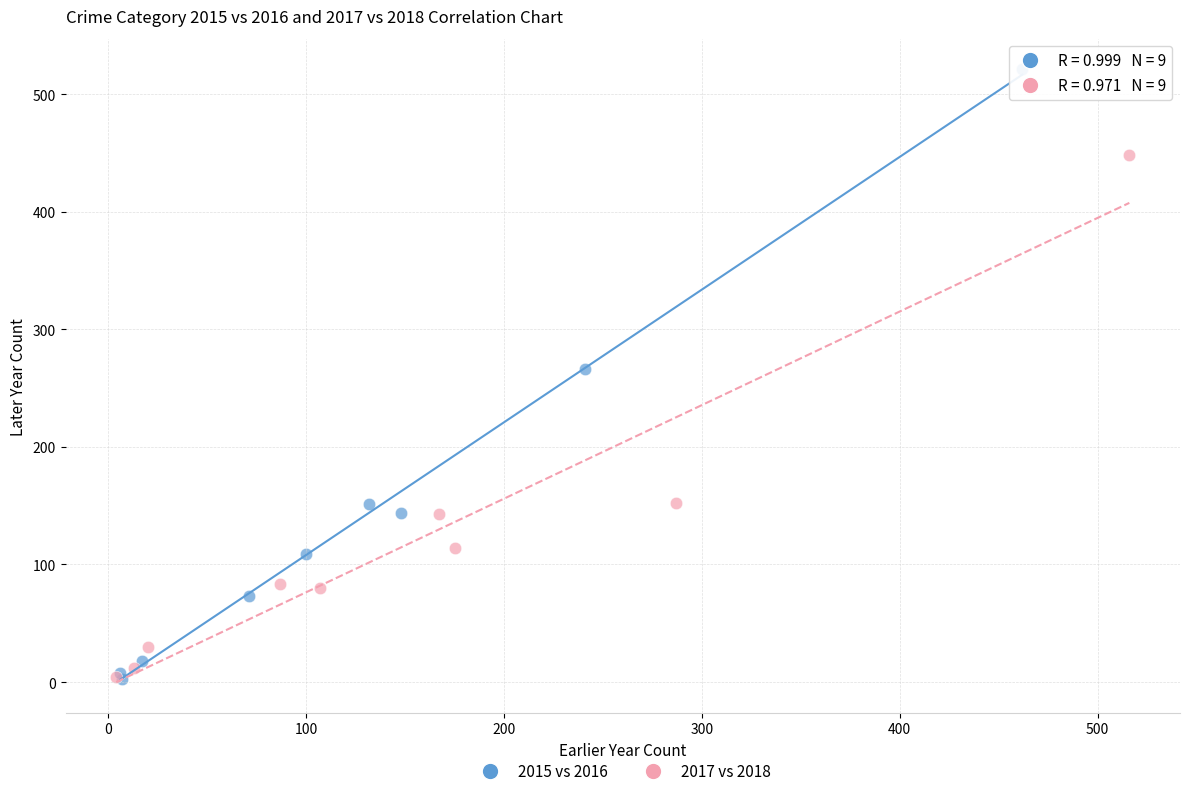

Which series reaches the maximum Y coordinate?

2015 vs 2016